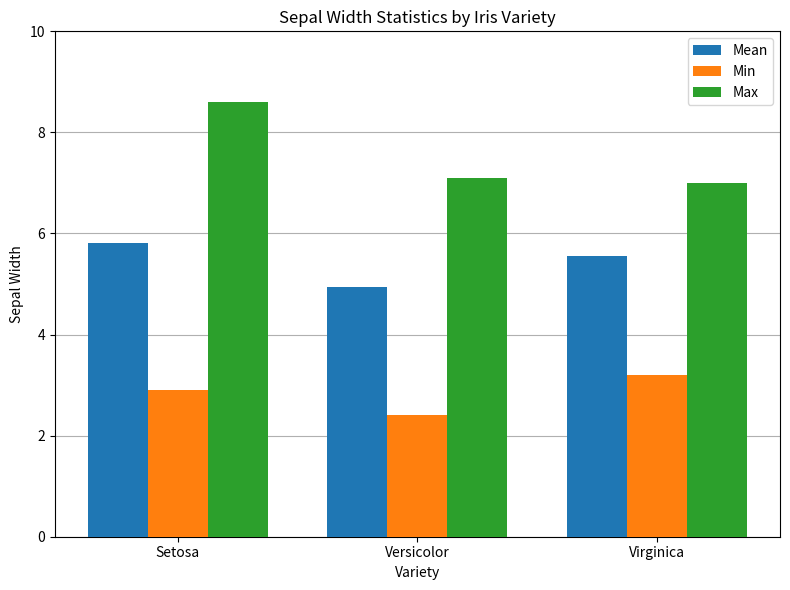

What is the difference between the maximum and second lowest values in the Min series?

0.3